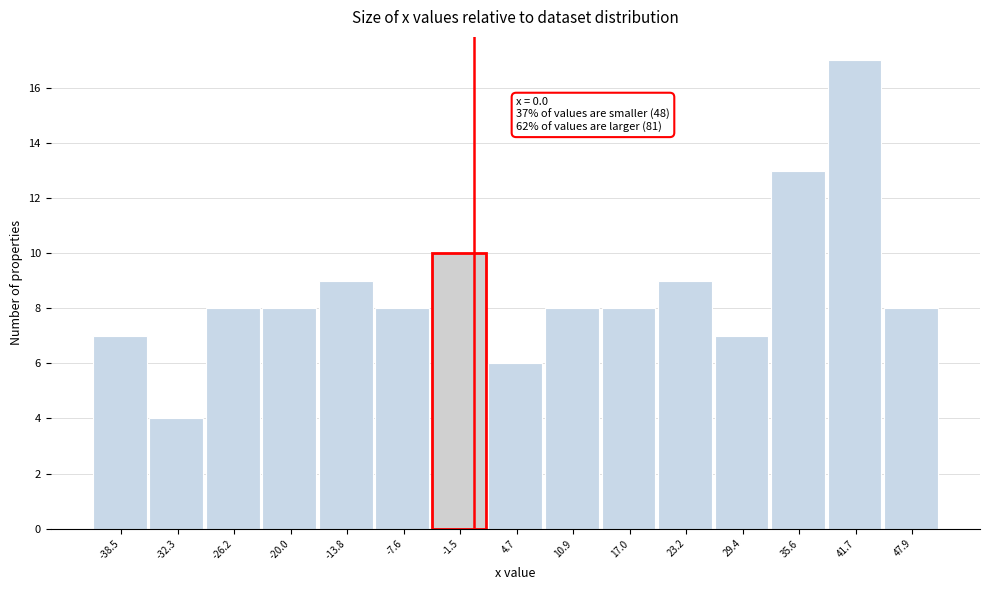

Which range on the x-axis has the tallest bar?

39 to 45